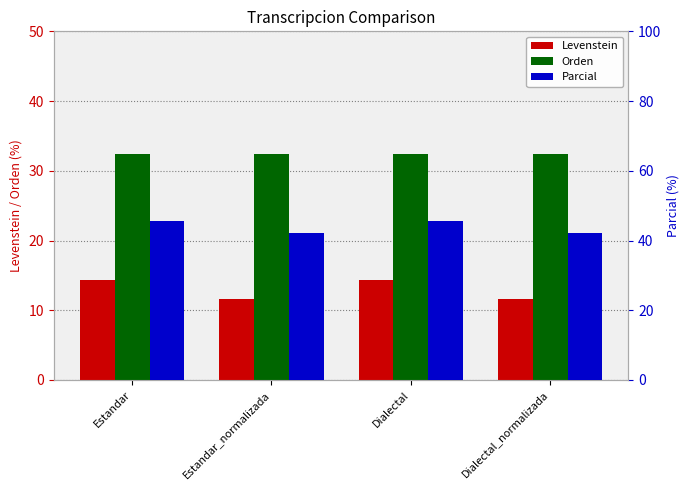

What is the difference between the second highest and second lowest values in the Parcial series?

3.3